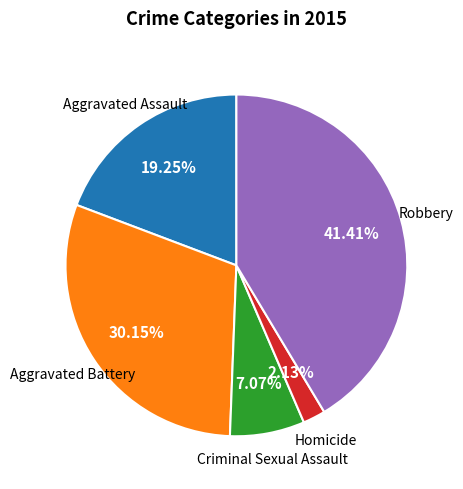

To the nearest percent, what portion does Aggravated Assault represent?

19%